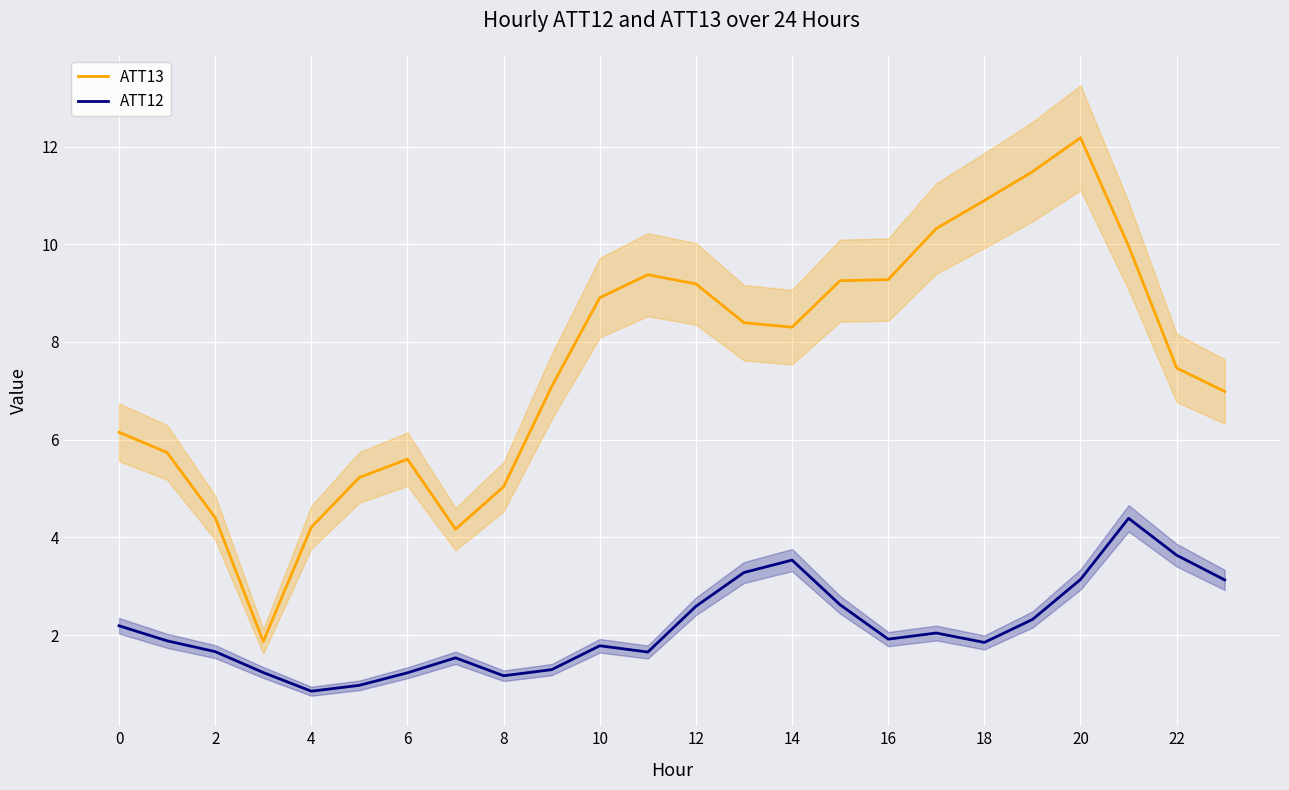

List the series in order of their overall mean, highest first.

ATT13, ATT12